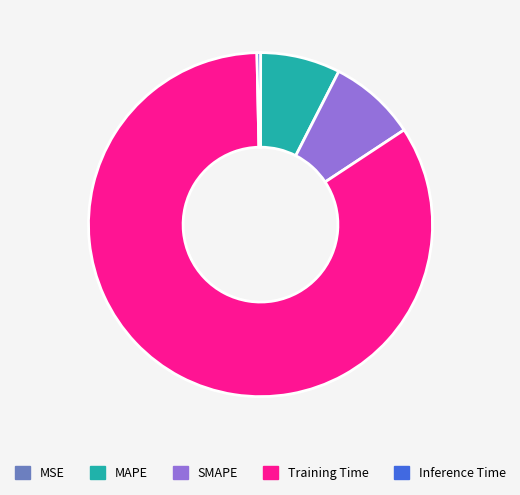

Is the sum of Training Time and MAPE greater than half?

Yes